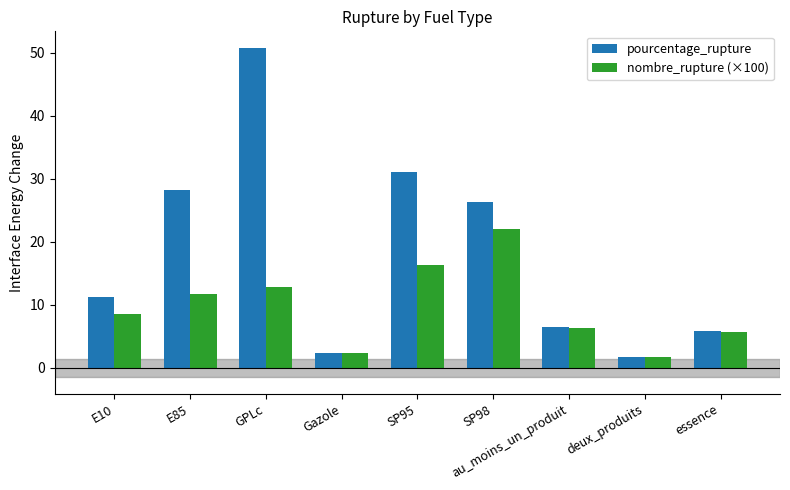

What is the value of the nombre_rupture (×100) bar at the 4th from the left?

2.3